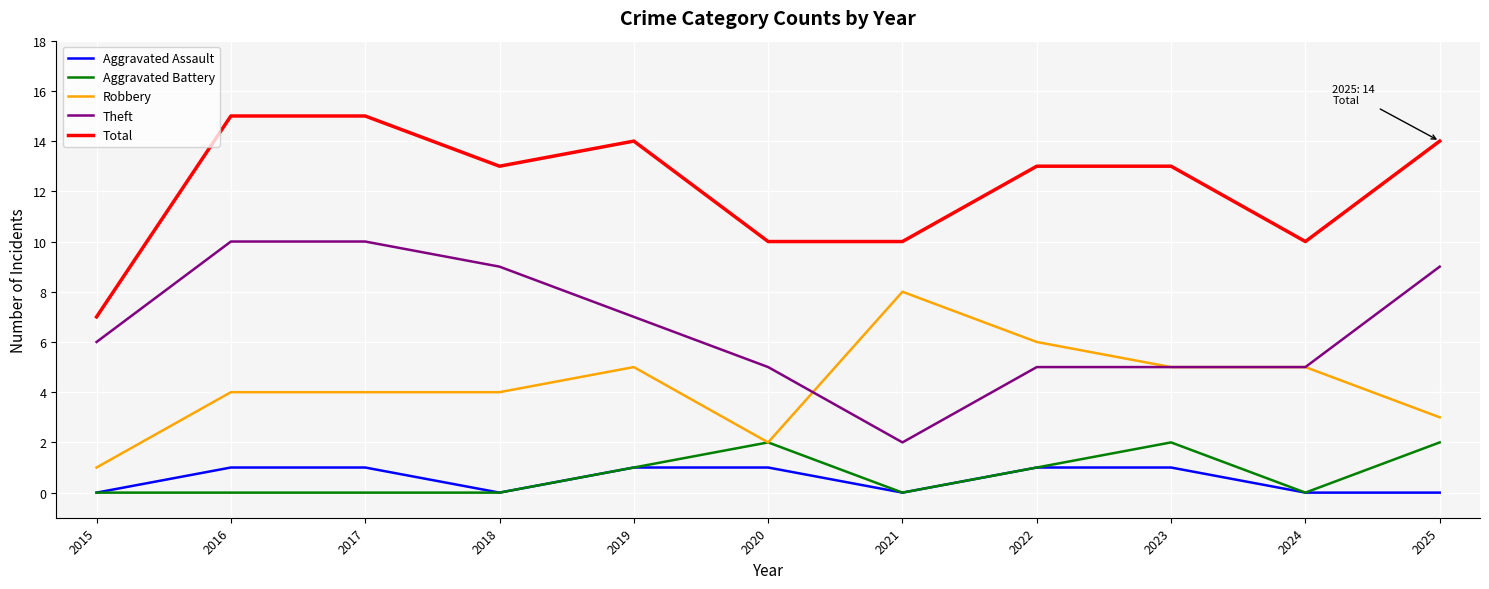

The value of Theft at 2015 is 10. True or false?

False